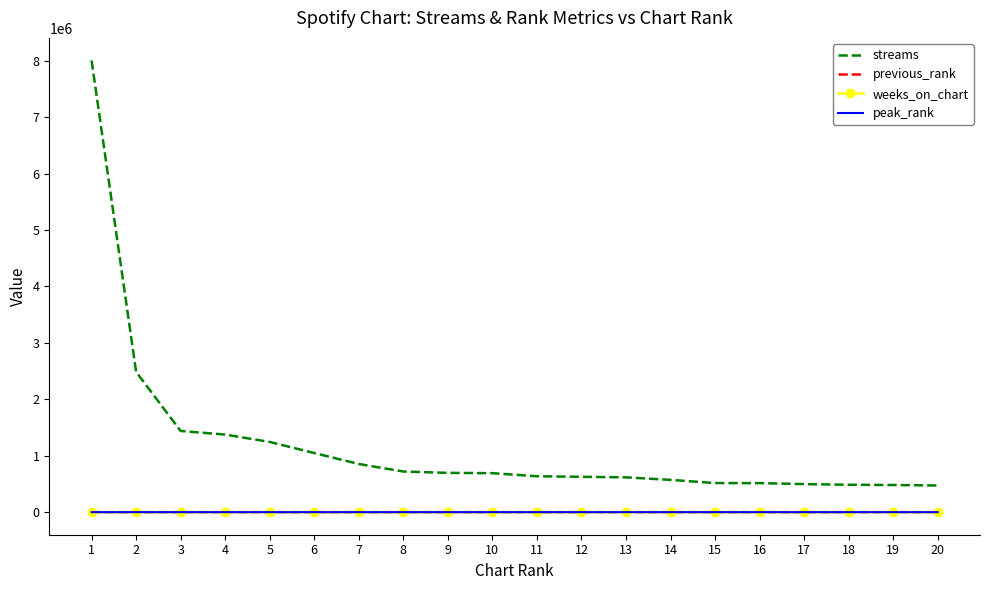

What are all the series names shown in the legend?

streams, previous_rank, weeks_on_chart, peak_rank